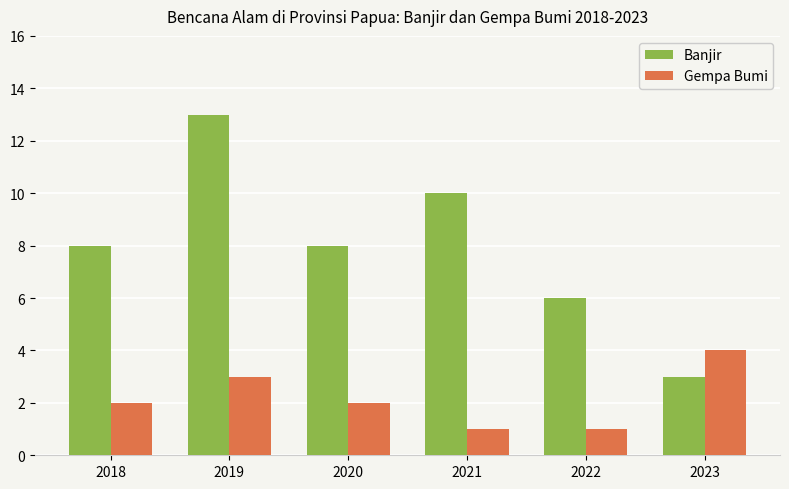

Which series has the largest total across all categories?

Banjir